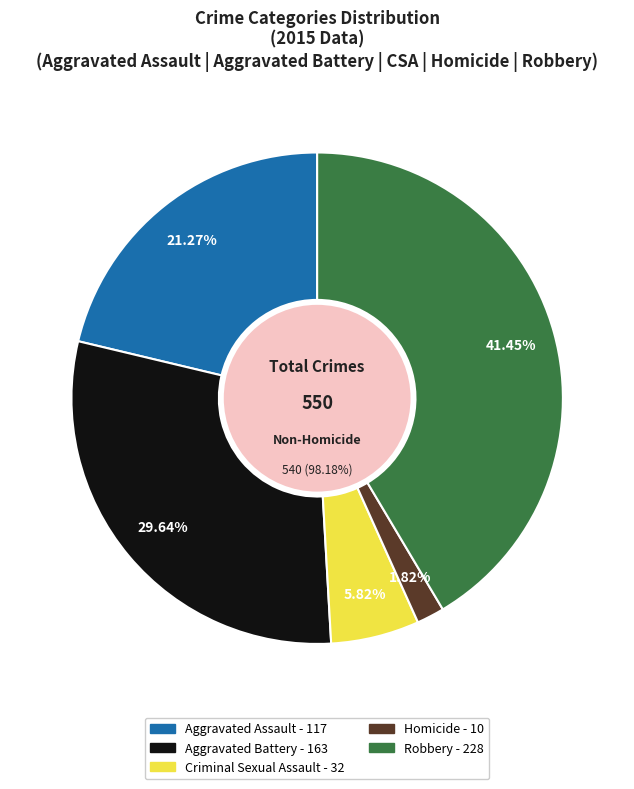

Between Robbery and Criminal Sexual Assault, which is larger?

Robbery